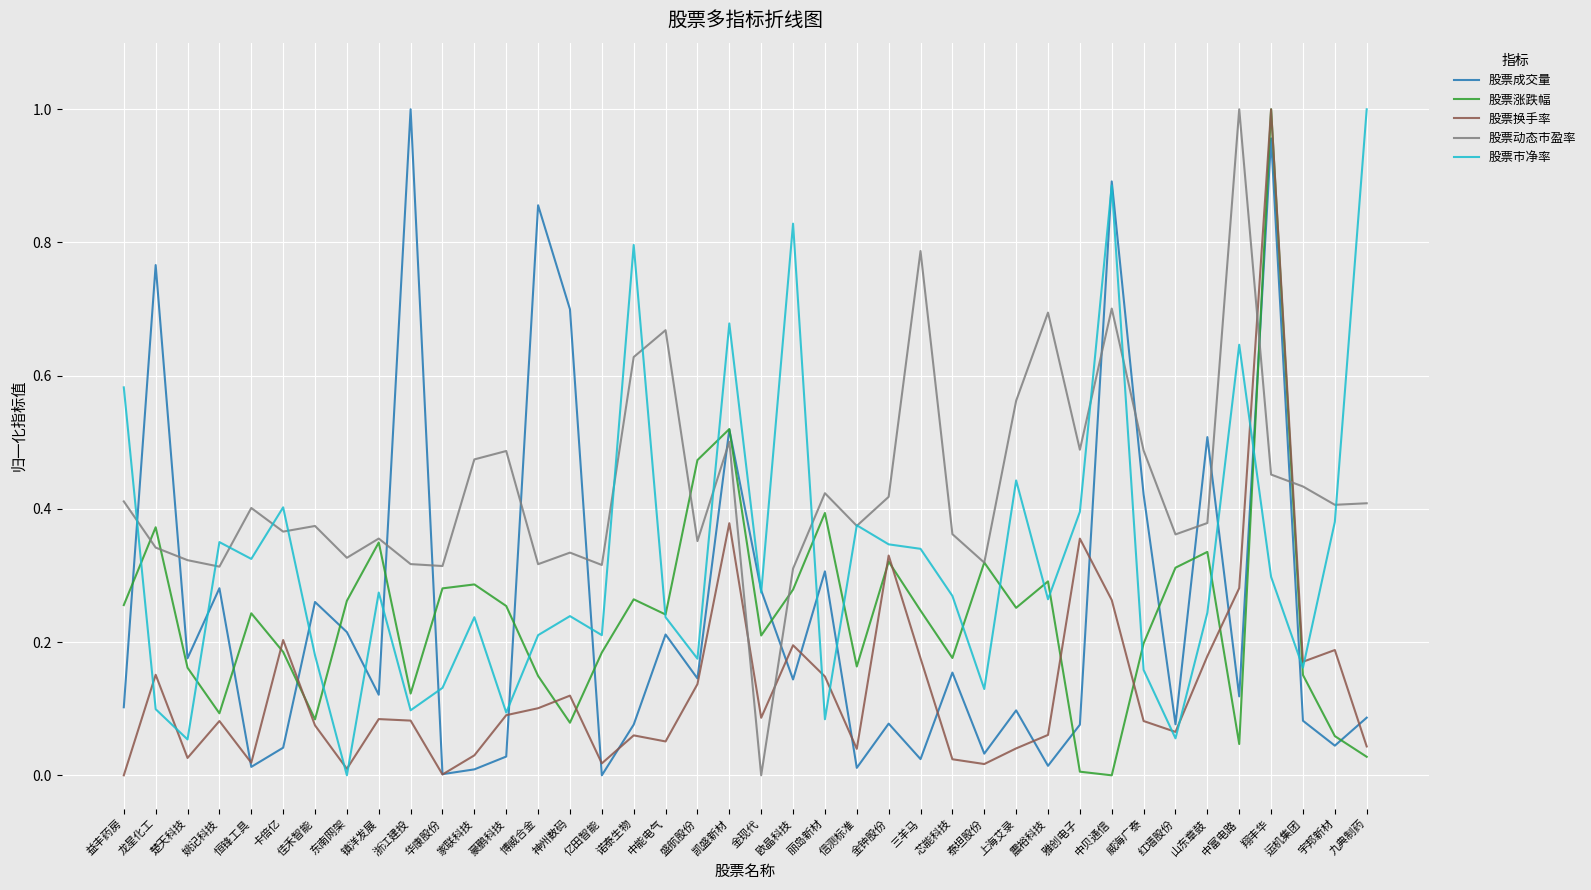

At which category is the sum across all series the highest?

翔丰华